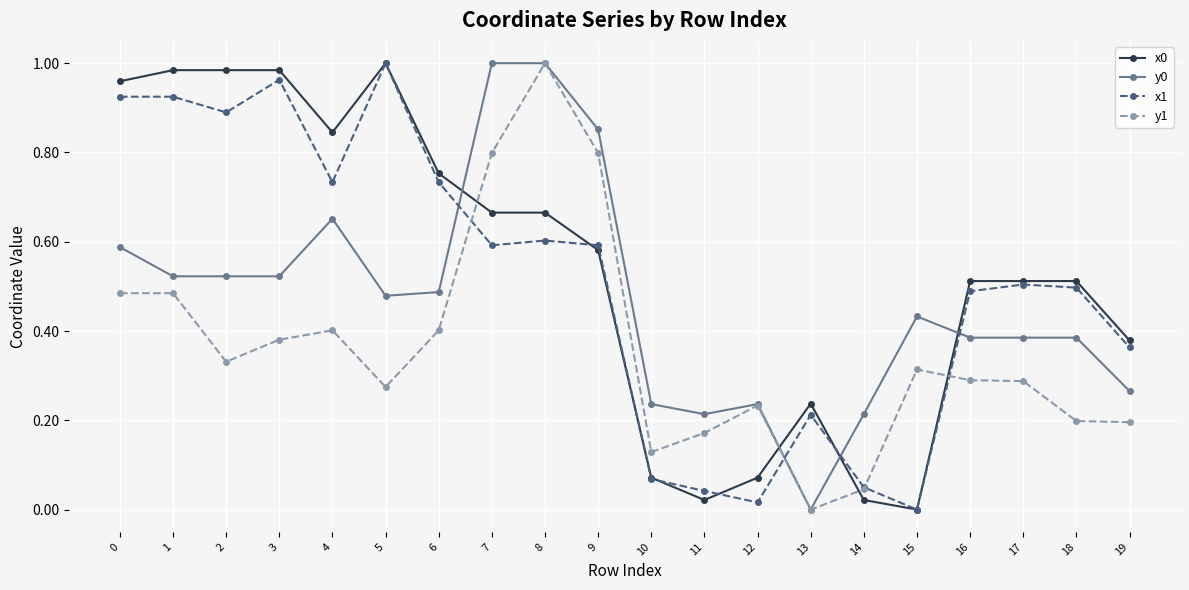

What is the total value across all series at 8?

3.3